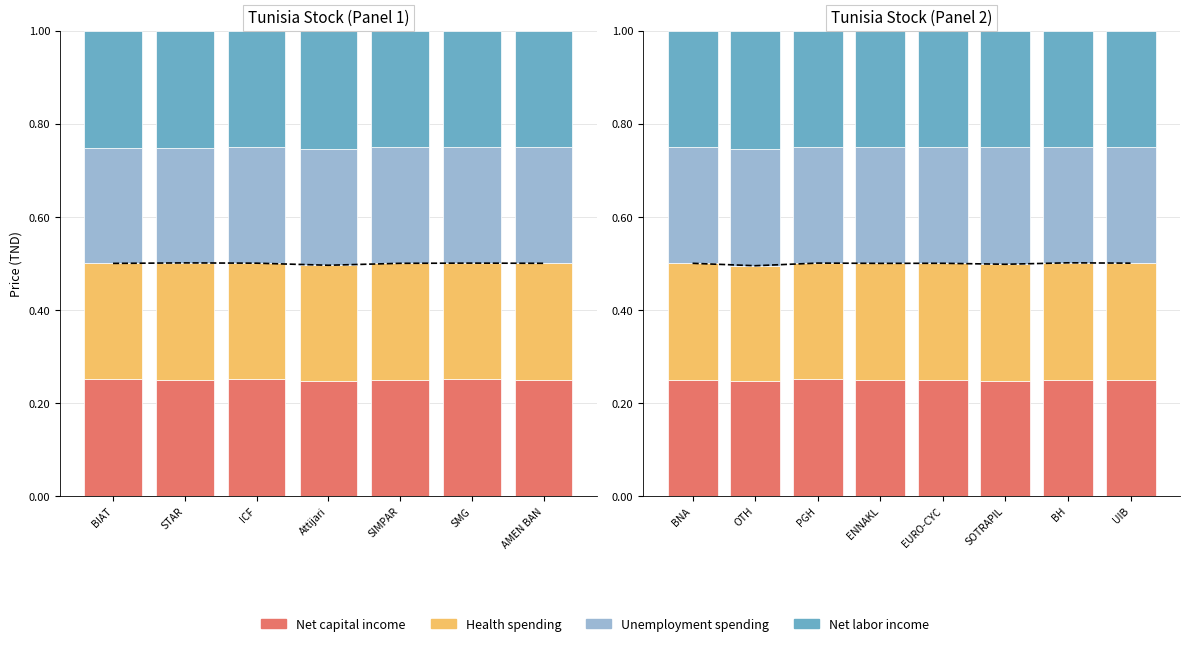

Rank the series by their average value, from lowest to highest.

Net capital income, Unemployment spending, Health spending, Net labor income